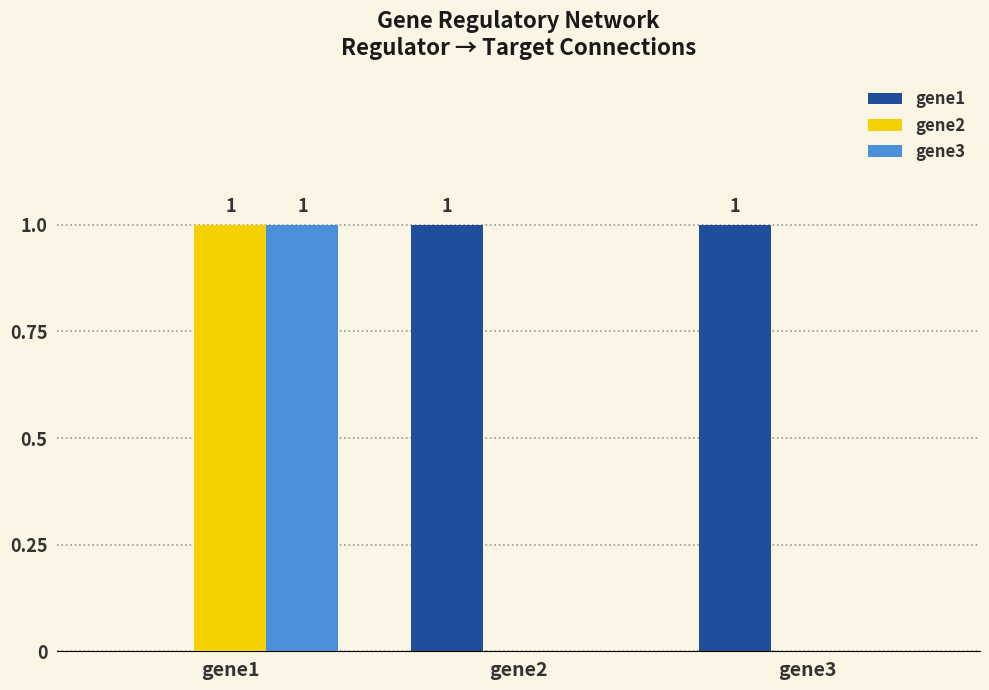

Which series has the largest total across all categories?

gene1